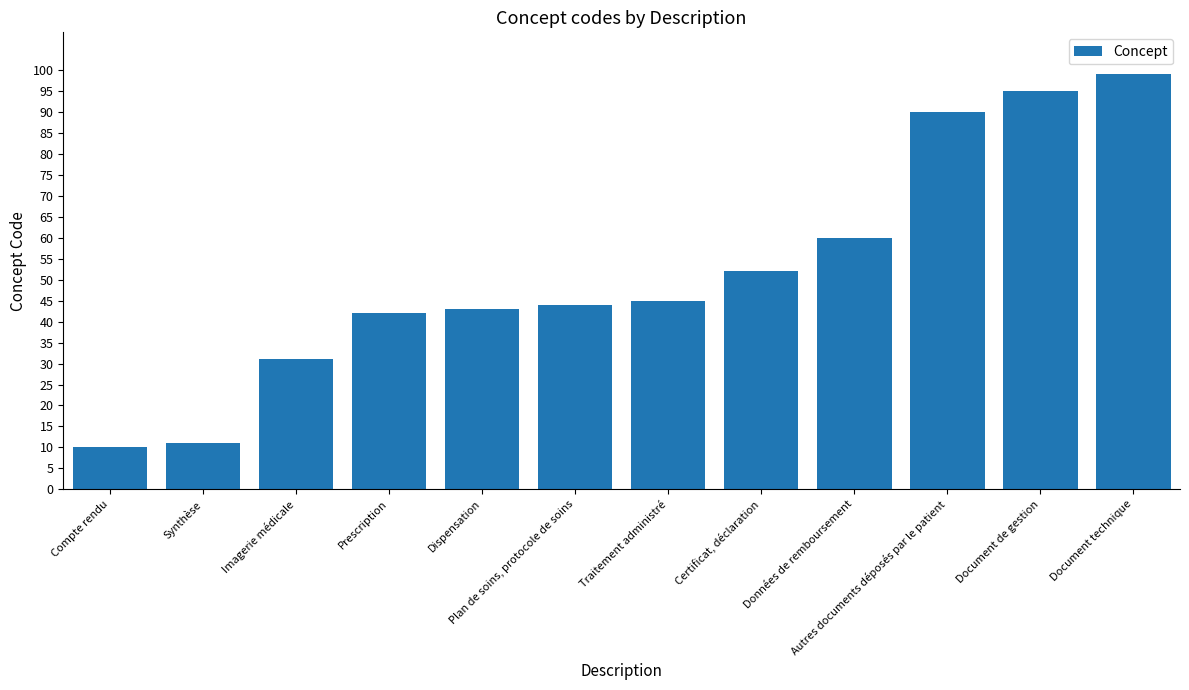

What is the change in value from Compte rendu to Document de gestion?

+85